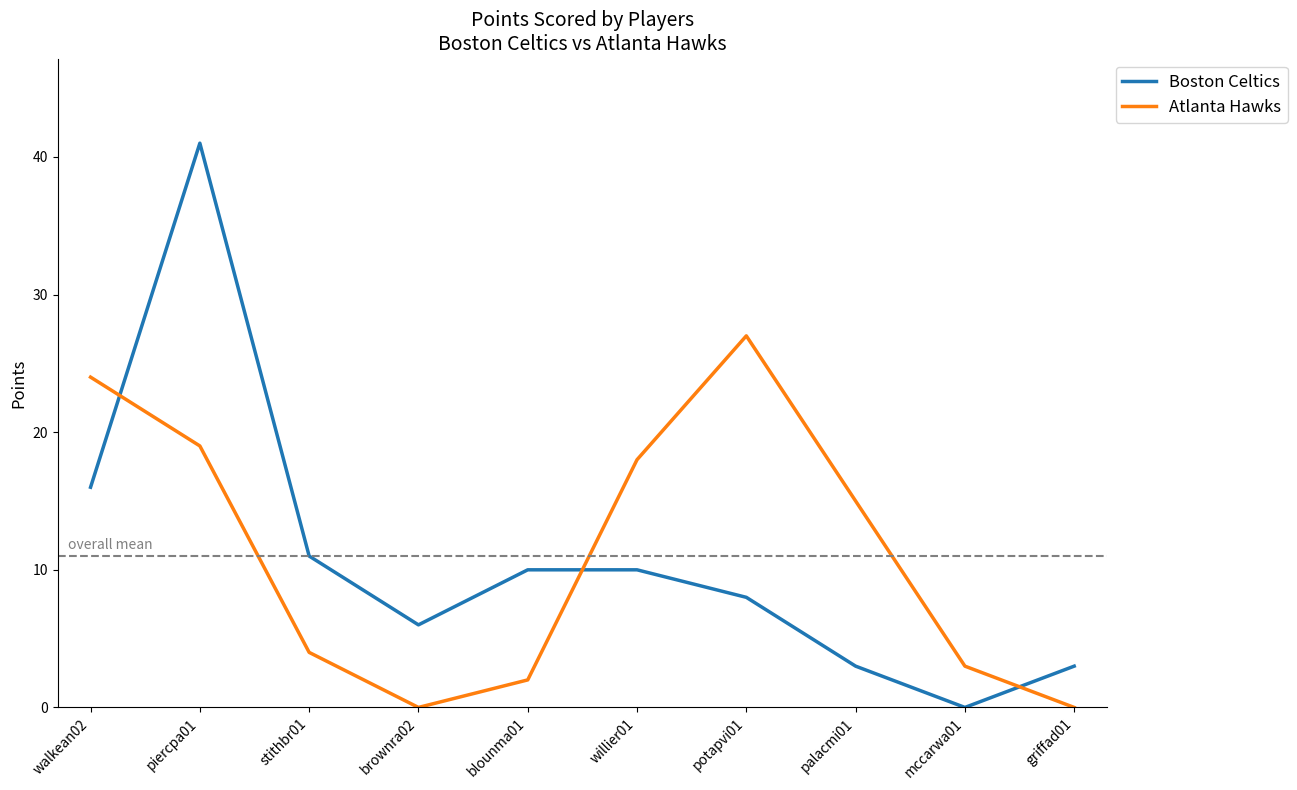

In Boston Celtics, how many points are lower than both neighbors (excluding endpoints)?

2